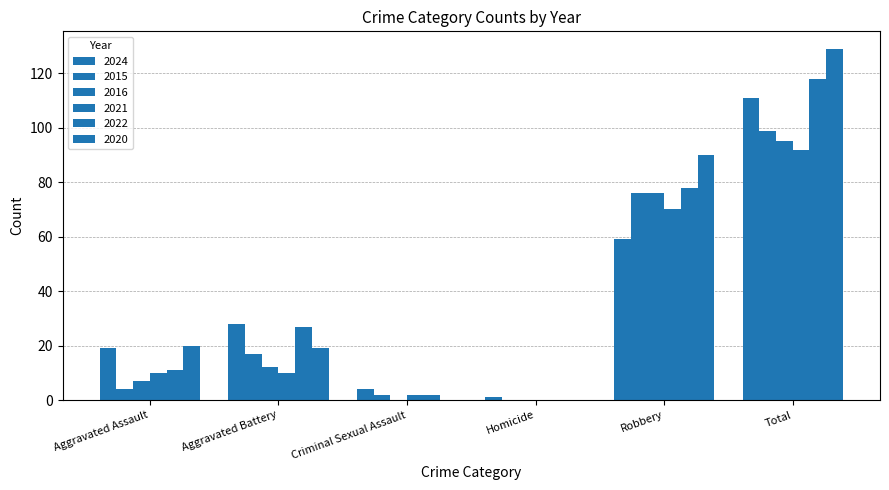

Is the value of 2021 at Aggravated Assault greater than the value of 2016 at Total?

No